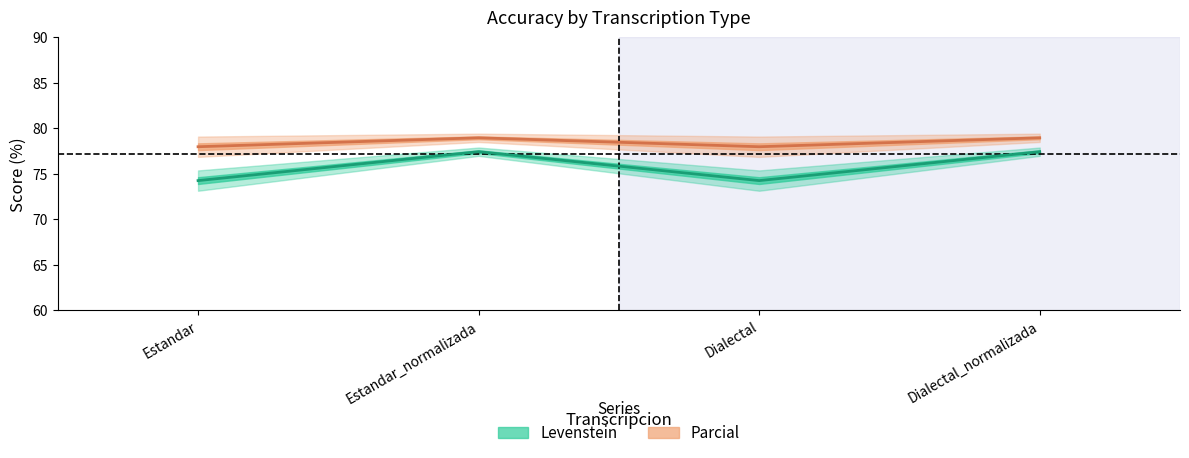

What position from the left is Dialectal_normalizada?

4